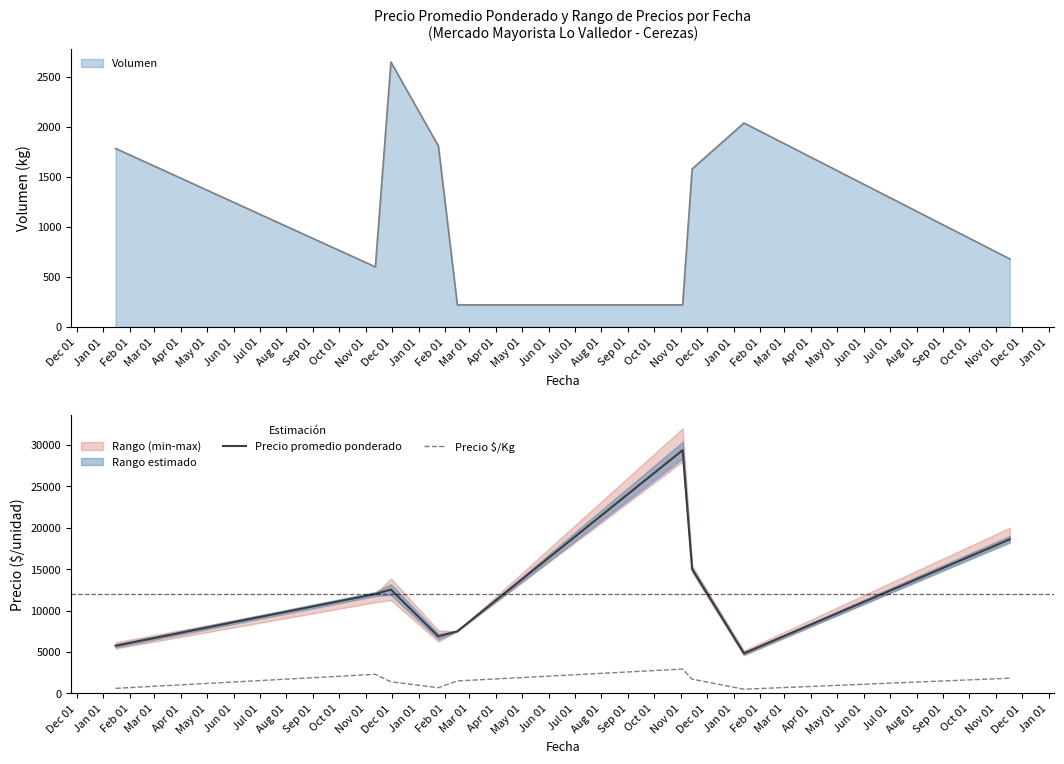

Reading right to left, list all the values displayed in this chart.

Precio promedio ponderado: 18600	4833	15000	29364	7500	6875	12531	12000	5750
Precio $/Kg: 1833	500	1720	2936	1500	688	1394	2300	604